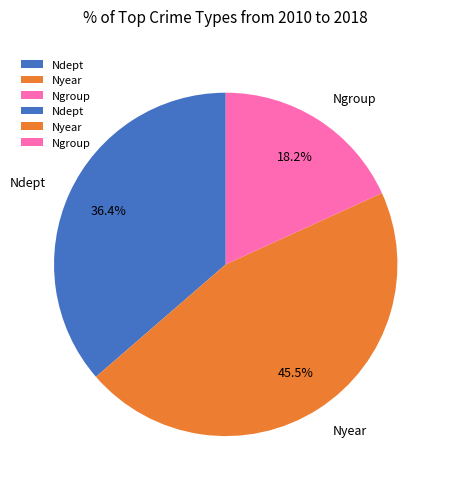

Count the number of slices in the pie.

3